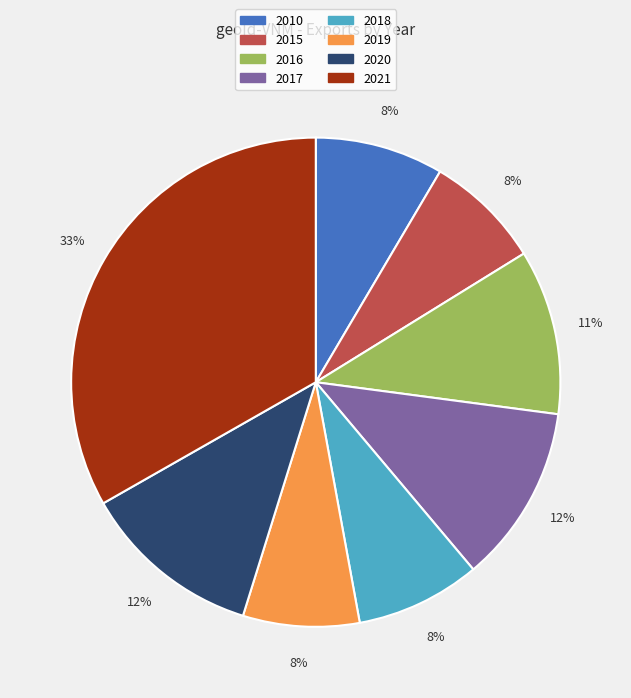

What is the largest slice in the pie chart?

2021